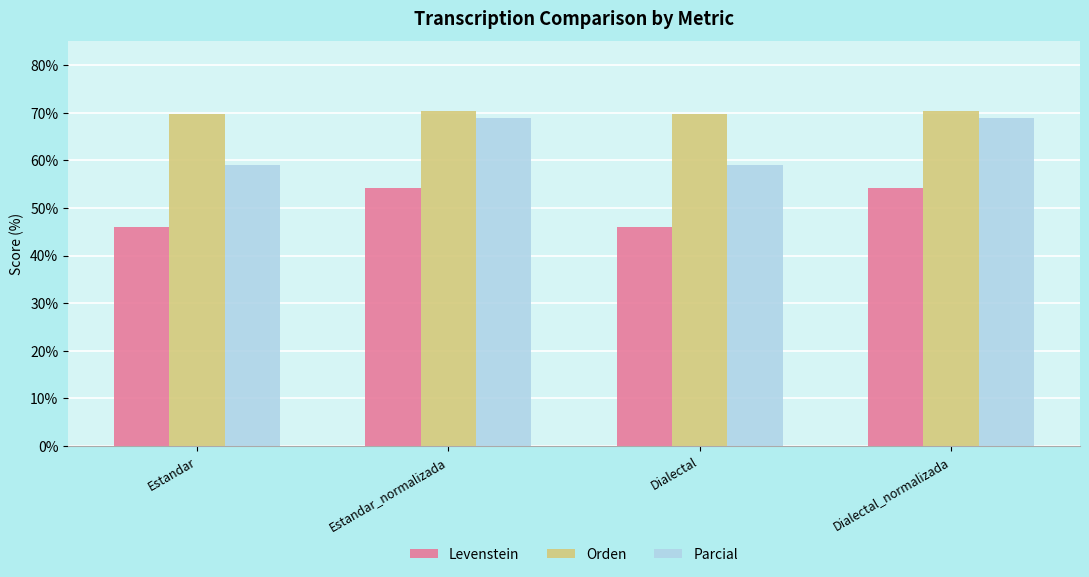

How many bars are there in each group?

3